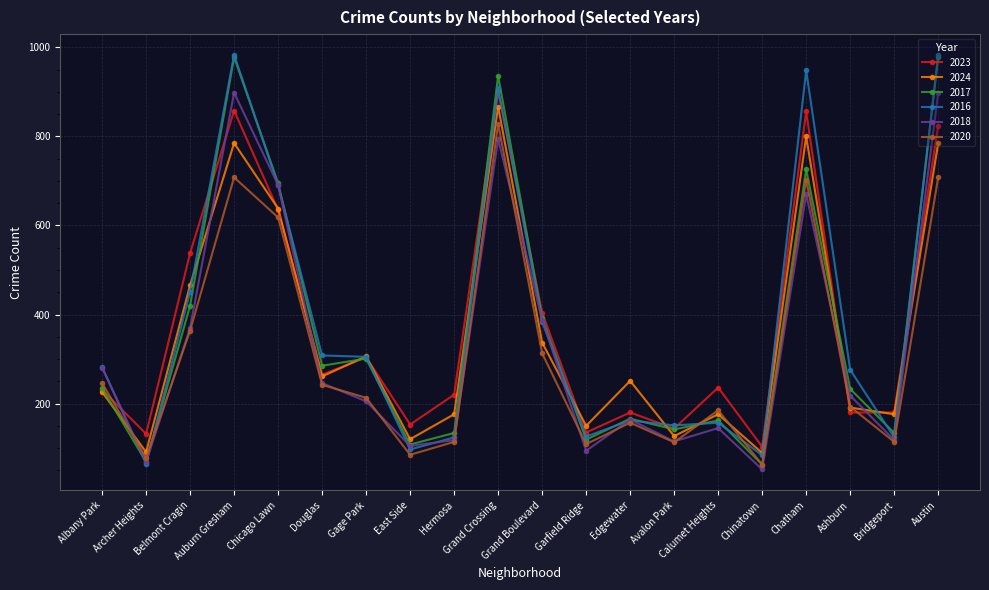

What is the difference between the maximum and minimum values in the 2017 series?

915